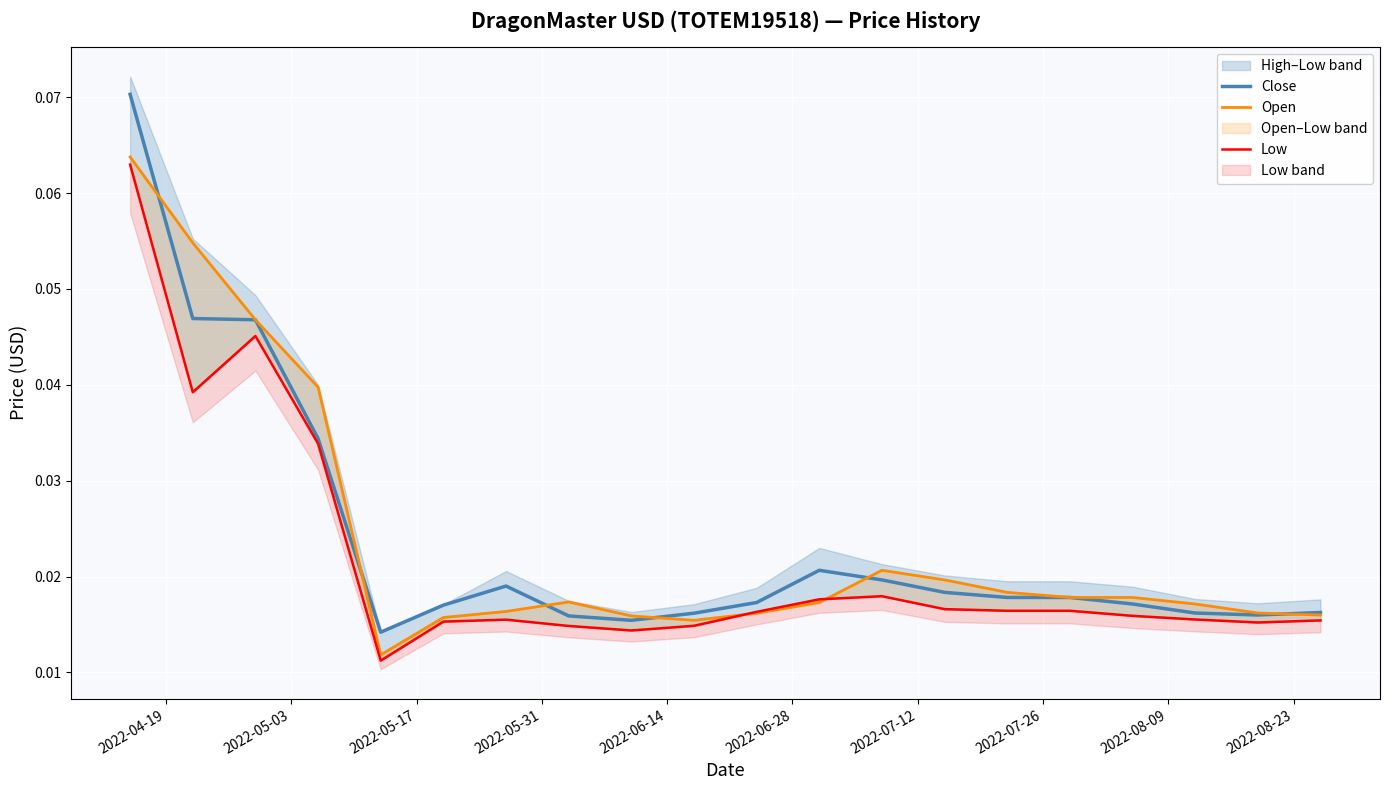

Reading right to left, extract all data points from this chart.

Close: 0.0	0.0	0.0	0.0	0.0	0.0	0.0	0.0	0.0	0.0	0.0	0.0	0.0	0.0	0.0	0.0	0.0	0.0	0.0	0.1
Open: 0.0	0.0	0.0	0.0	0.0	0.0	0.0	0.0	0.0	0.0	0.0	0.0	0.0	0.0	0.0	0.0	0.0	0.0	0.1	0.1
Low: 0.0	0.0	0.0	0.0	0.0	0.0	0.0	0.0	0.0	0.0	0.0	0.0	0.0	0.0	0.0	0.0	0.0	0.0	0.0	0.1